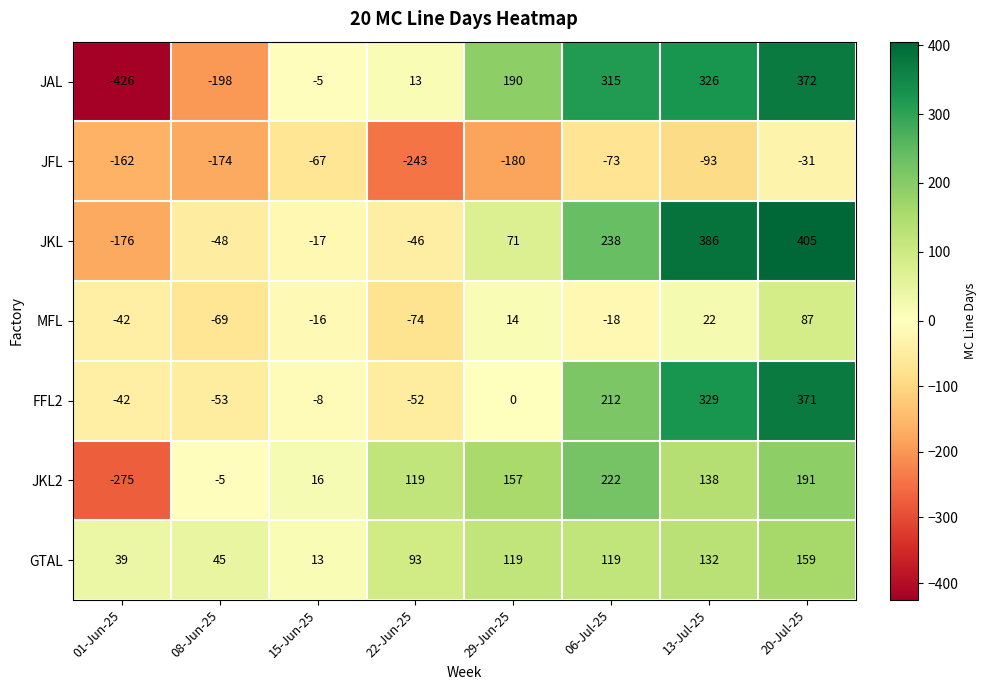

At how many categories does at least one series exceed 193?

3